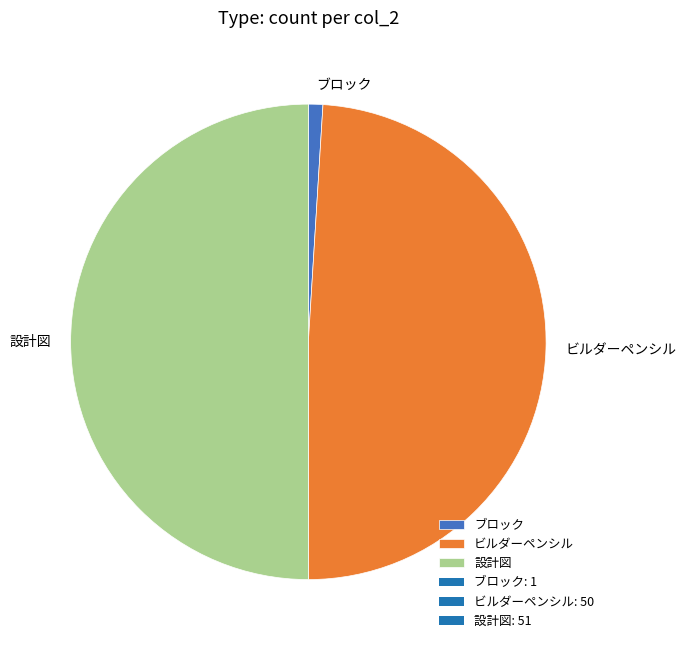

Is it true that ブロック is 7% of the pie?

False